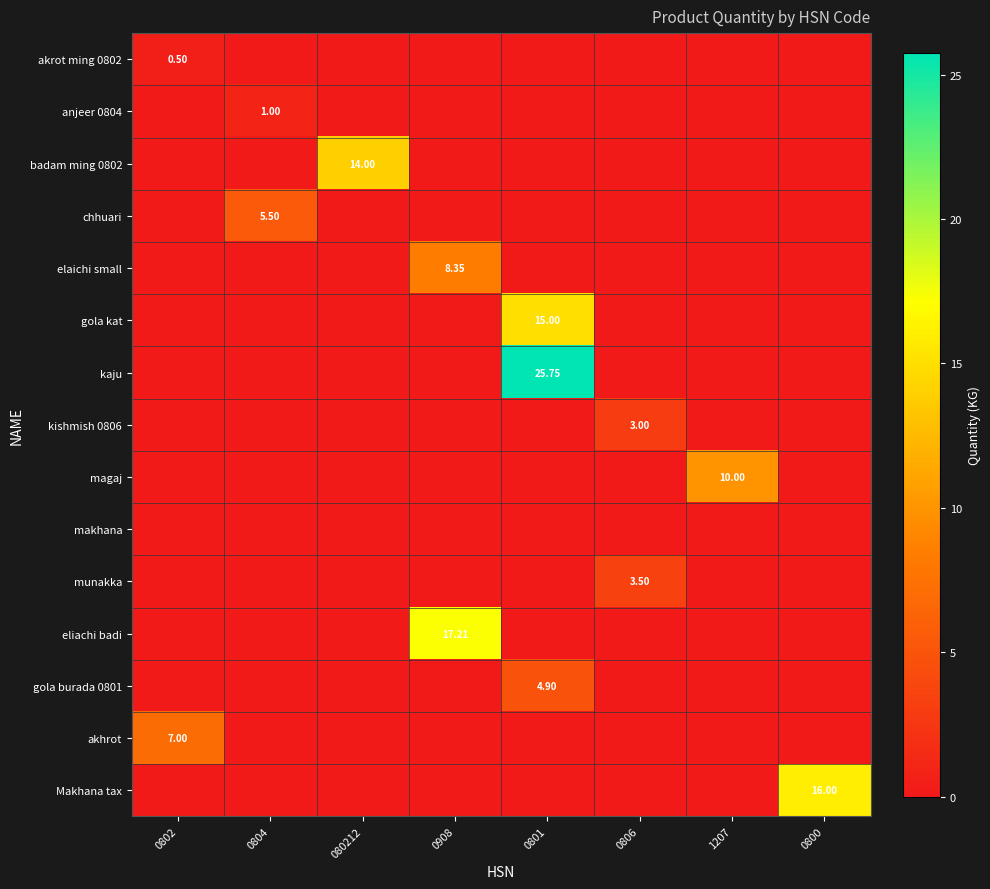

Which series has the widest spread of values?

kaju